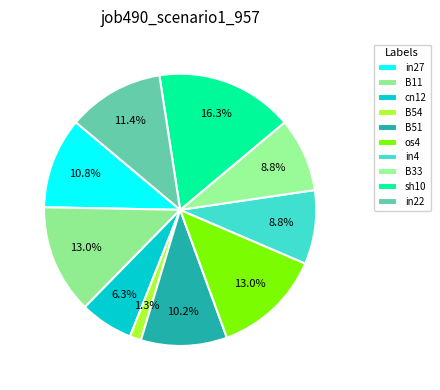

Is there any slice that represents more than half of the pie?

No